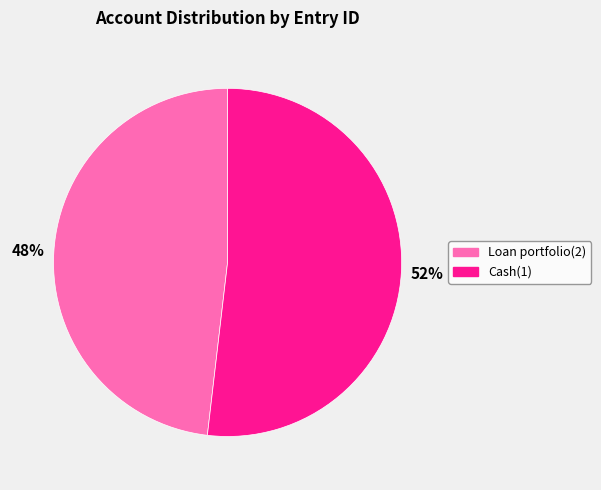

Rank the categories by value from highest to lowest.

Cash(1), Loan portfolio(2)